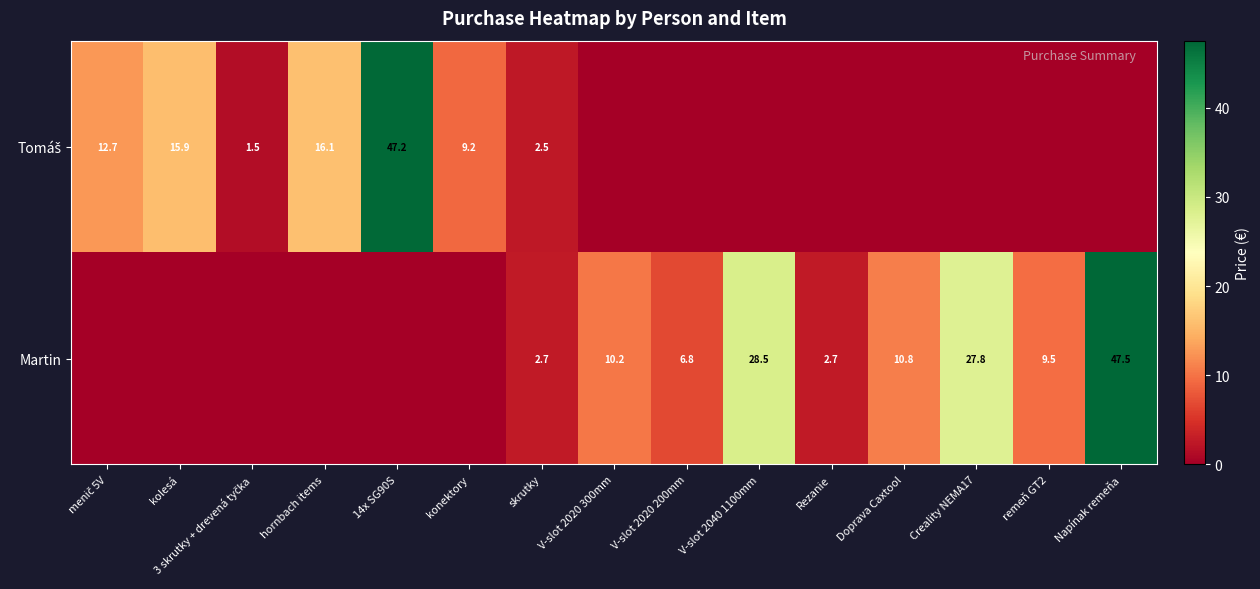

Is it true that Martin equals 9.7 at V-slot 2020 200mm?

False